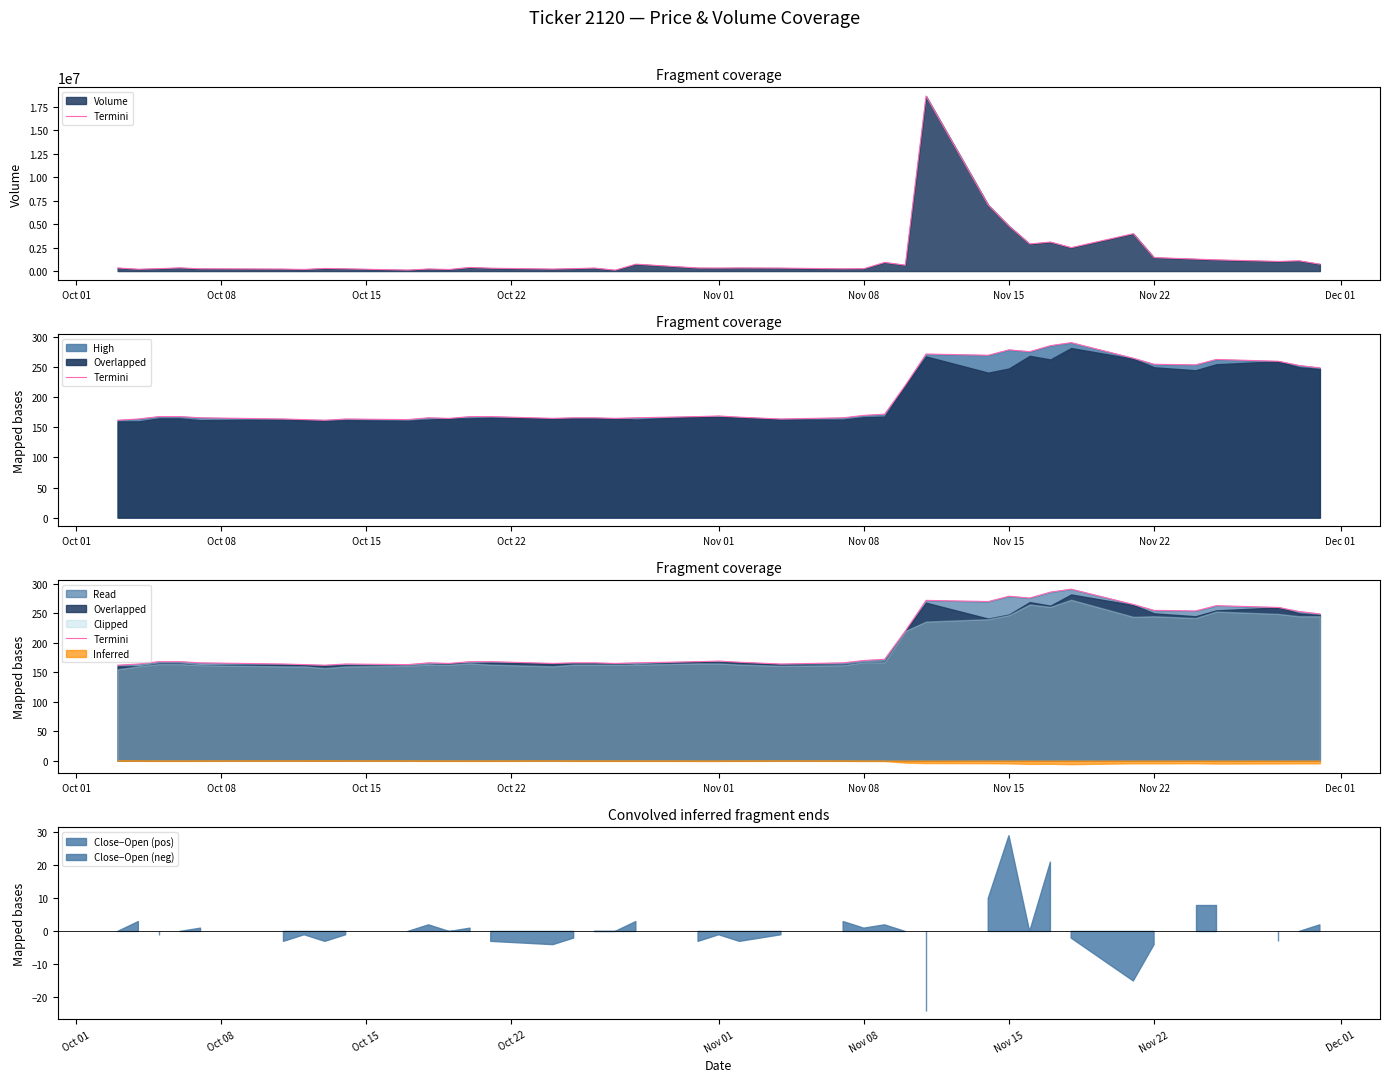

The value at Nov 15 is 287. True or false?

False